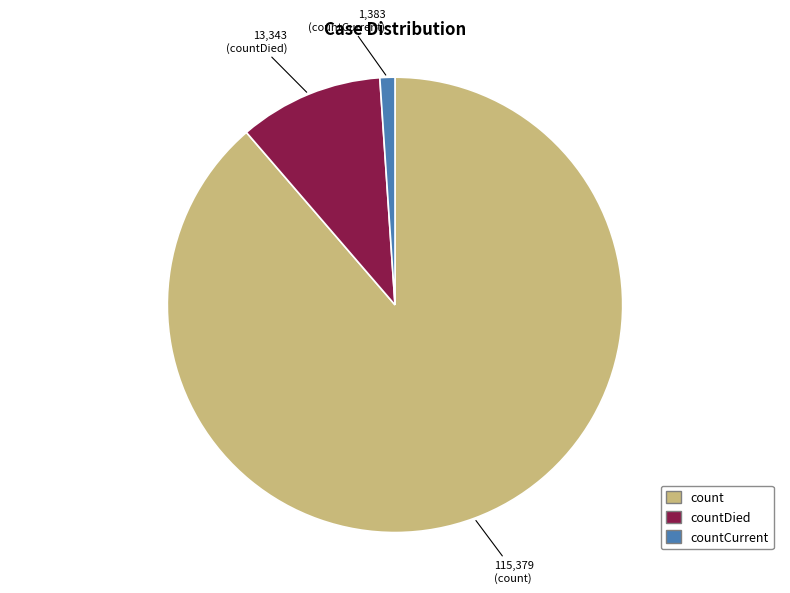

How many slices are in this pie chart?

3